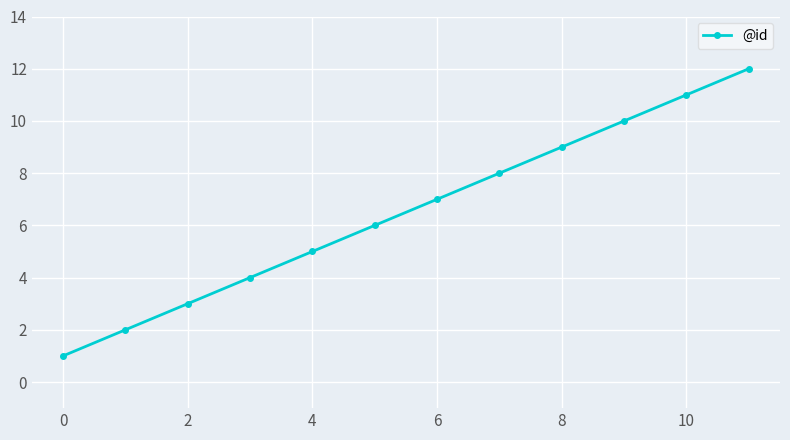

What is the maximum value shown in the chart?

12